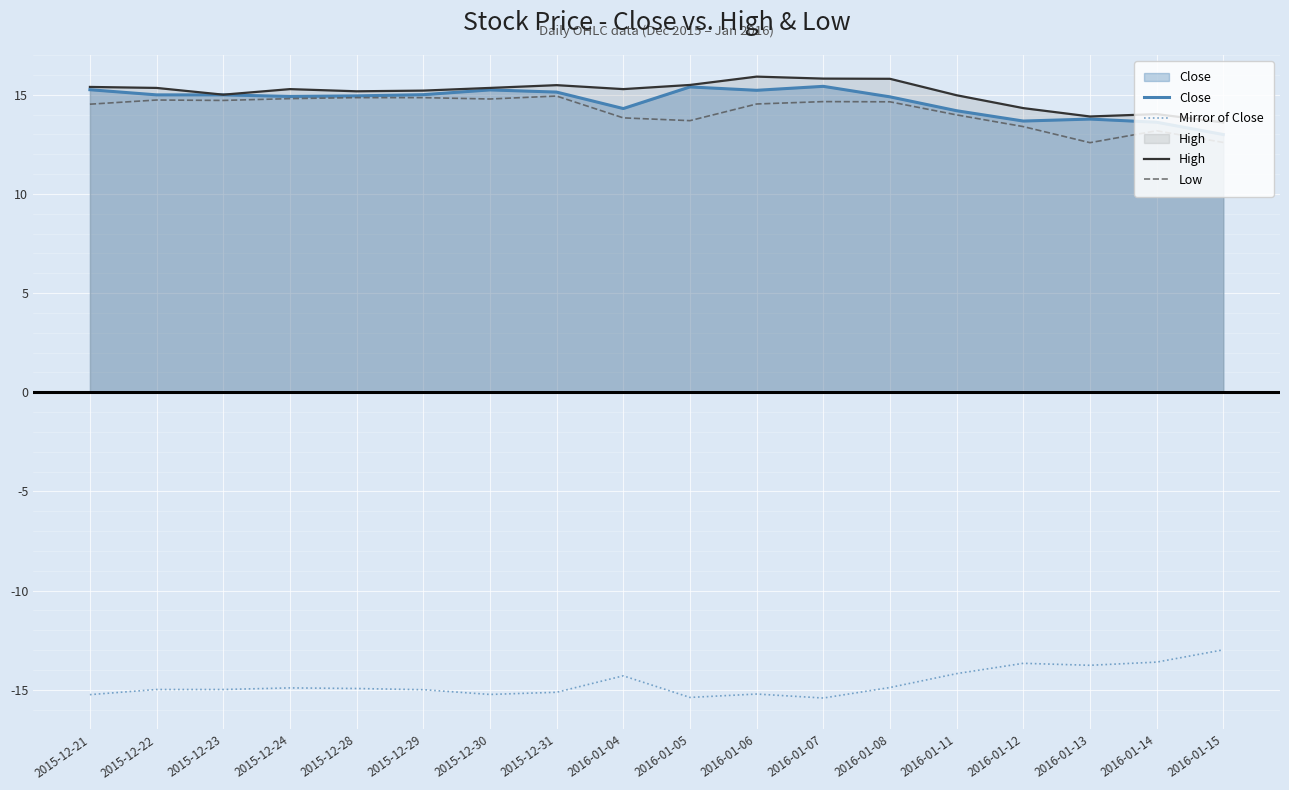

True or false: Close has a value of 23.1 at 2015-12-24.

False